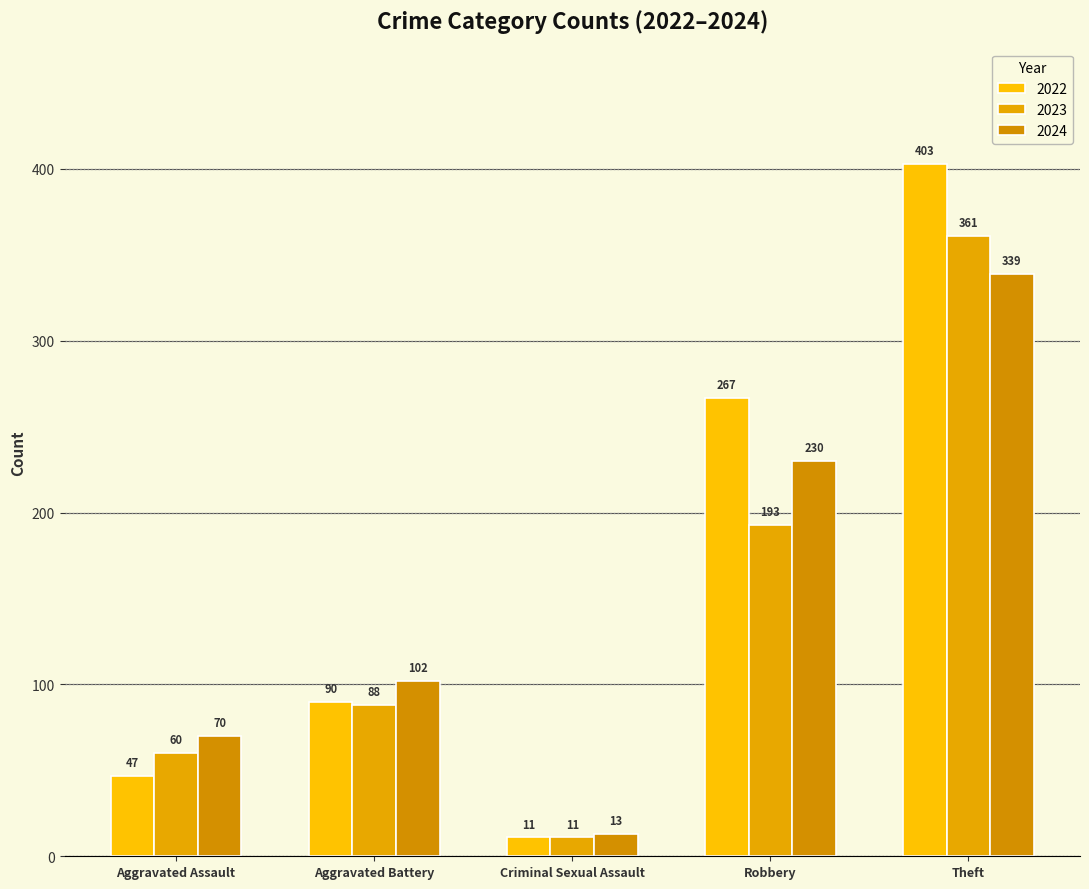

At which category does the chart reach its peak across all series?

Theft